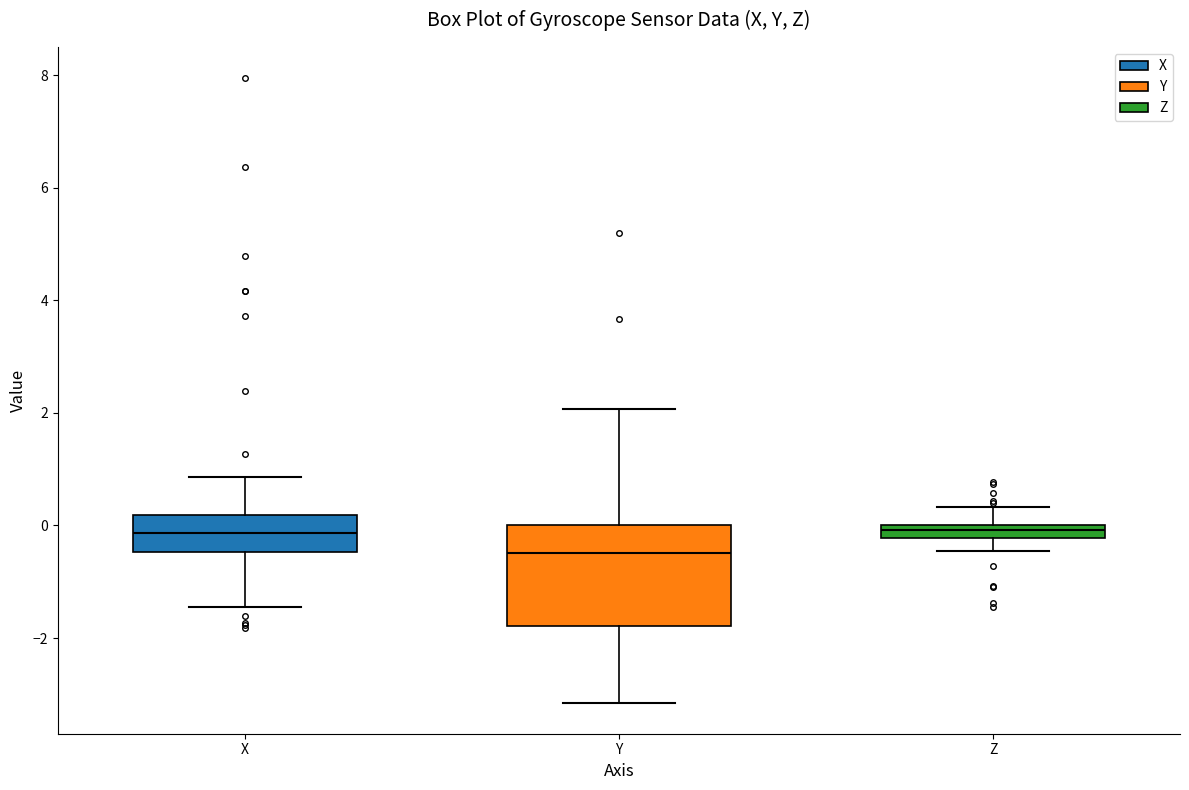

Which box has the lowest median line?

Y